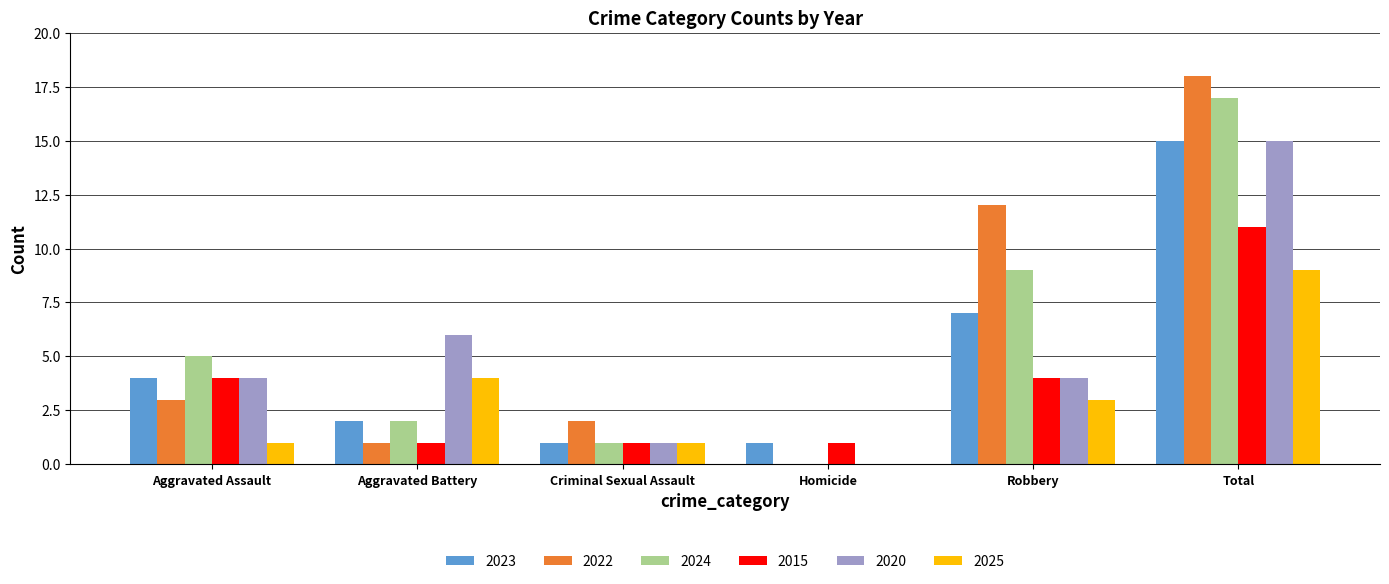

How many positive values does the 2024 series have?

5